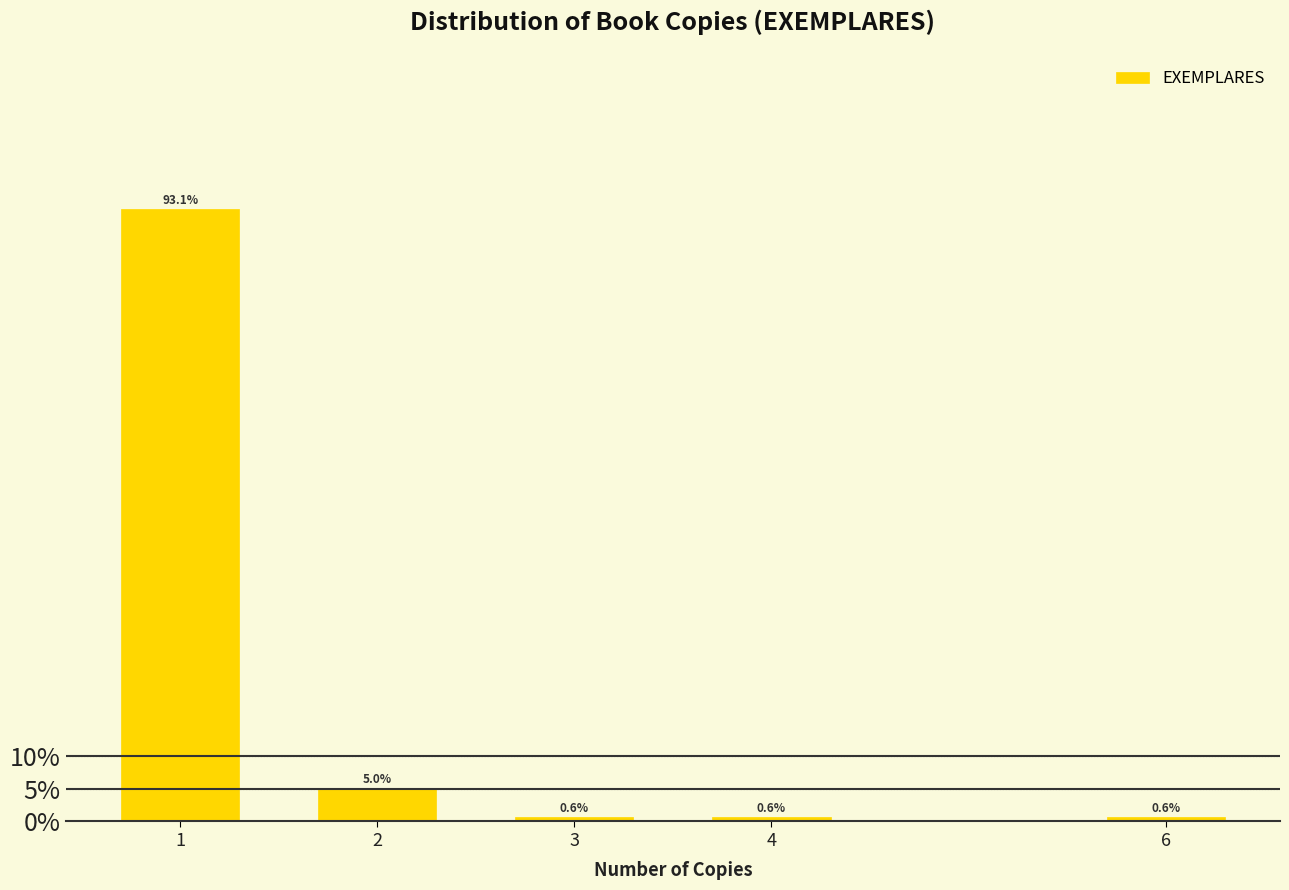

Reading left to right, what are all the values shown in this chart?

93.1	5.0	0.6	0.6	0.6